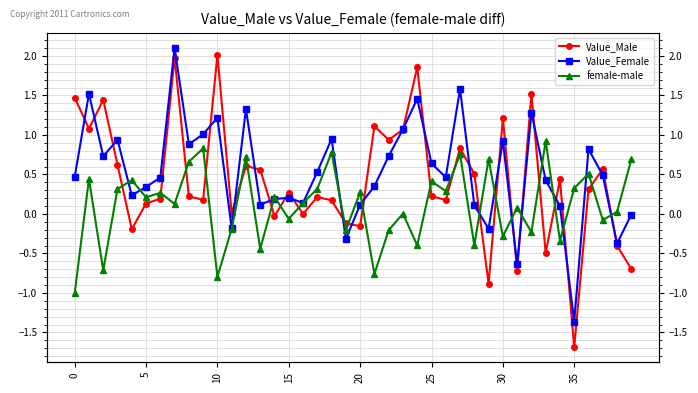

How many lines are shown in the chart?

3